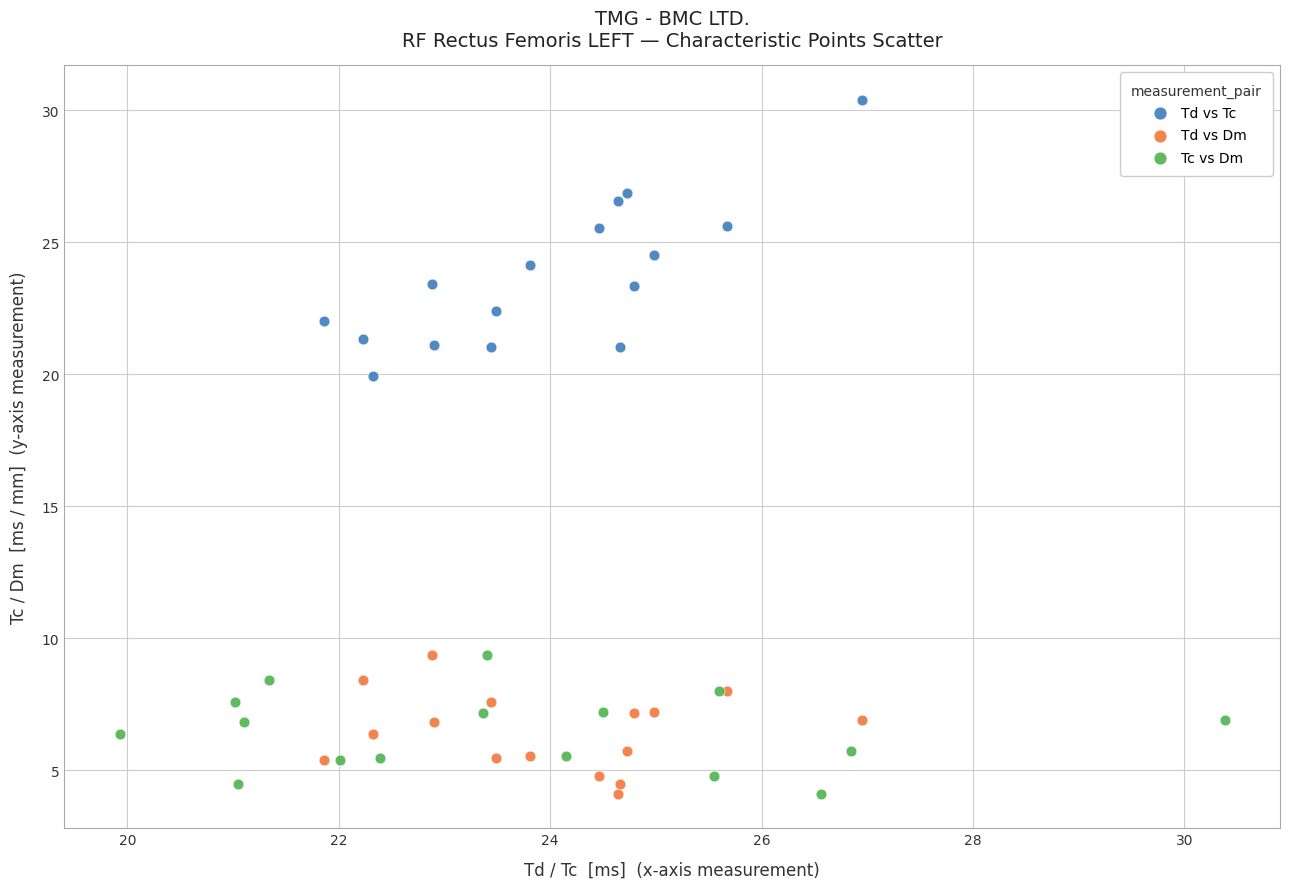

Which series has the widest spread of Y values?

Td vs Tc